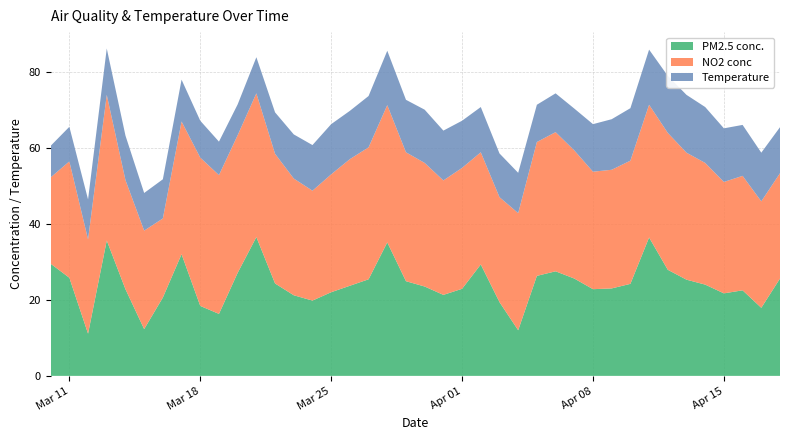

Reading right to left, what are all the values shown in this chart?

PM2.5 conc.: 25.6	17.9	22.5	21.7	24.0	25.3	27.9	36.4	24.2	23.0	22.8	25.6	27.5	26.3	12.0	19.4	29.3	22.9	21.3	23.5	24.9	35.1	25.4	23.7	22.0	19.8	21.2	24.3	36.5	27.1	16.3	18.4	32.0	20.6	12.3	22.8	35.6	11.1	25.8	29.5
NO2 conc: 27.7	28.0	30.1	29.3	32.0	33.4	36.0	34.9	32.4	31.2	30.9	33.7	36.6	35.2	30.8	27.6	29.5	31.8	30.1	32.5	33.9	36.1	34.7	33.3	31.0	28.9	30.7	34.1	37.8	36.2	36.5	39.0	34.9	20.8	25.9	28.7	38.3	24.8	30.6	22.7
Temperature: 12.1	12.8	13.4	14.1	14.7	15.2	15.0	14.5	13.8	13.3	12.5	11.0	10.2	9.8	10.6	11.5	11.9	12.4	13.1	14.0	13.8	14.3	13.5	12.7	13.2	12.0	11.6	10.9	9.5	8.1	8.8	9.7	11.0	10.3	9.9	11.7	12.2	10.5	9.1	8.3